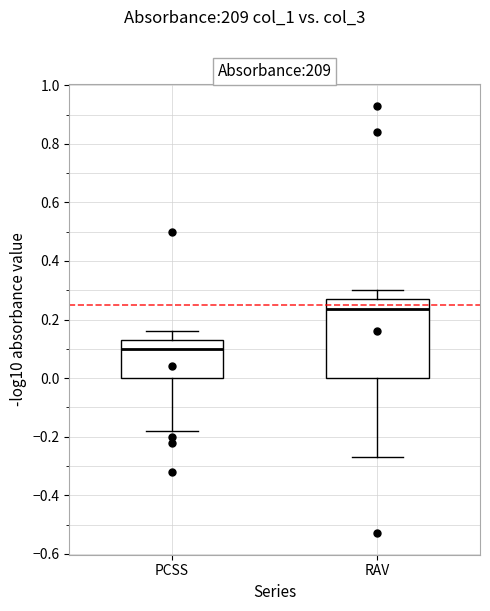

Reading left to right, read every box against the y-axis: the position of its median line, the range the box covers, and the ends of its whiskers. The values are not printed on the chart, so give them approximately, as read against the axis.

PCSS: median 0.10, box 0.00 to 0.14, whiskers -0.18 to 0.16
RAV: median 0.24, box 0.00 to 0.28, whiskers -0.26 to 0.30